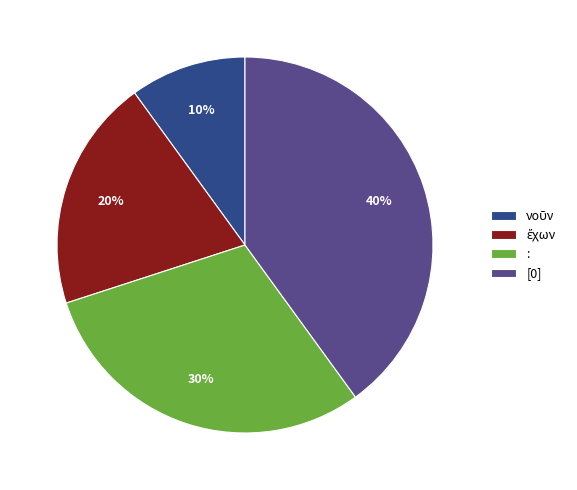

To the nearest percent, what portion does [0] represent?

40%